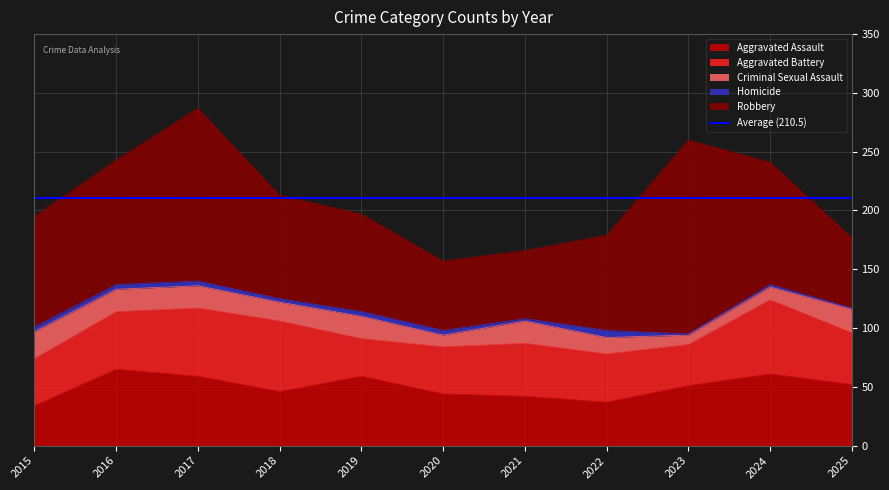

How many Homicide values are between 2 and 4?

8